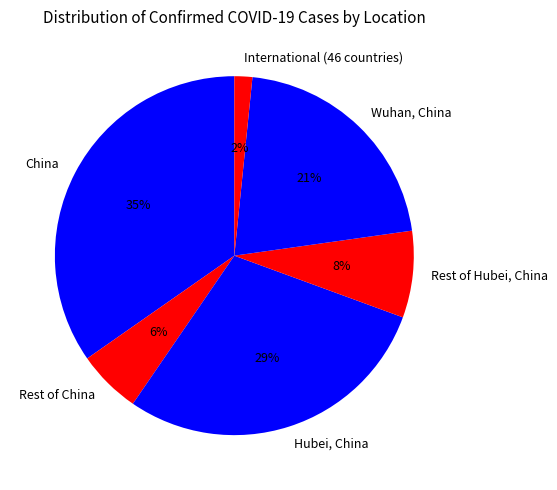

Do International (46 countries) and China together represent more than half of the pie?

No